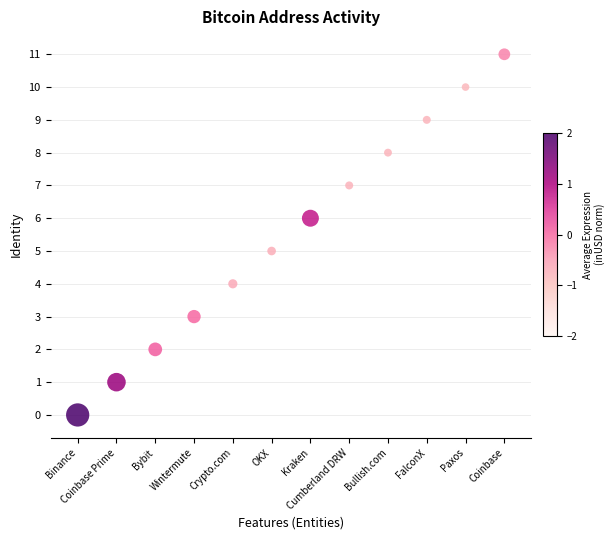

What is the range of Y values (max minus min)?

11